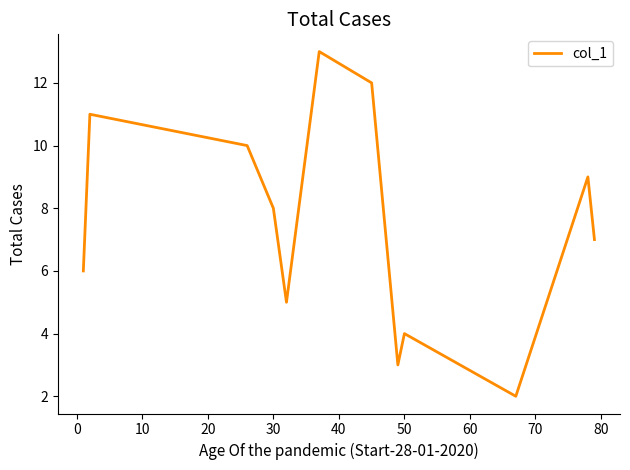

Does the chart display data point markers on the line(s)?

No